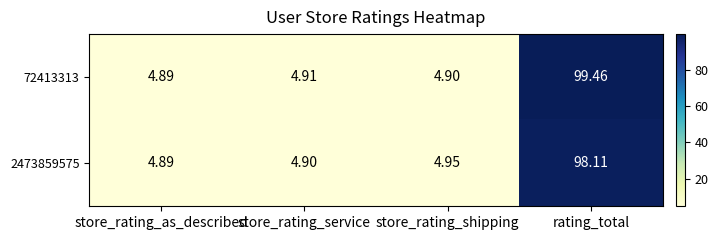

Which category has the lowest value across all series?

store_rating_as_described